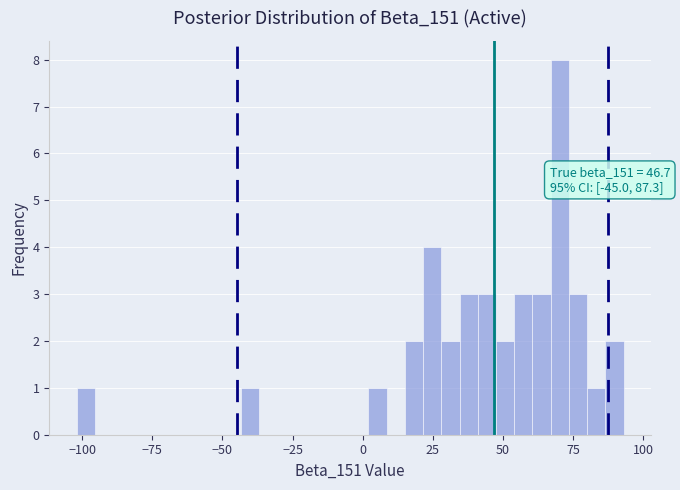

Around what value on the x-axis is the tallest bar? Give the approximate position of its centre, as read against the axis.

70